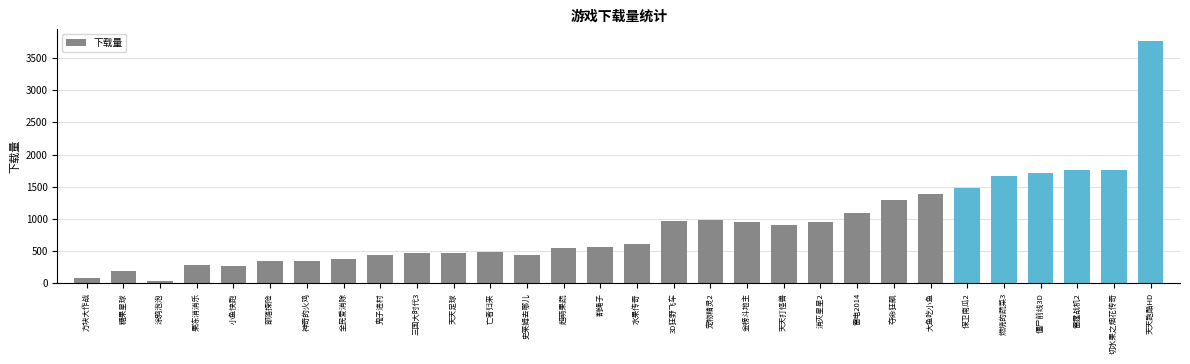

What is the ratio of the value at 糖果星球 to the value at 三国大时代3?

0.4